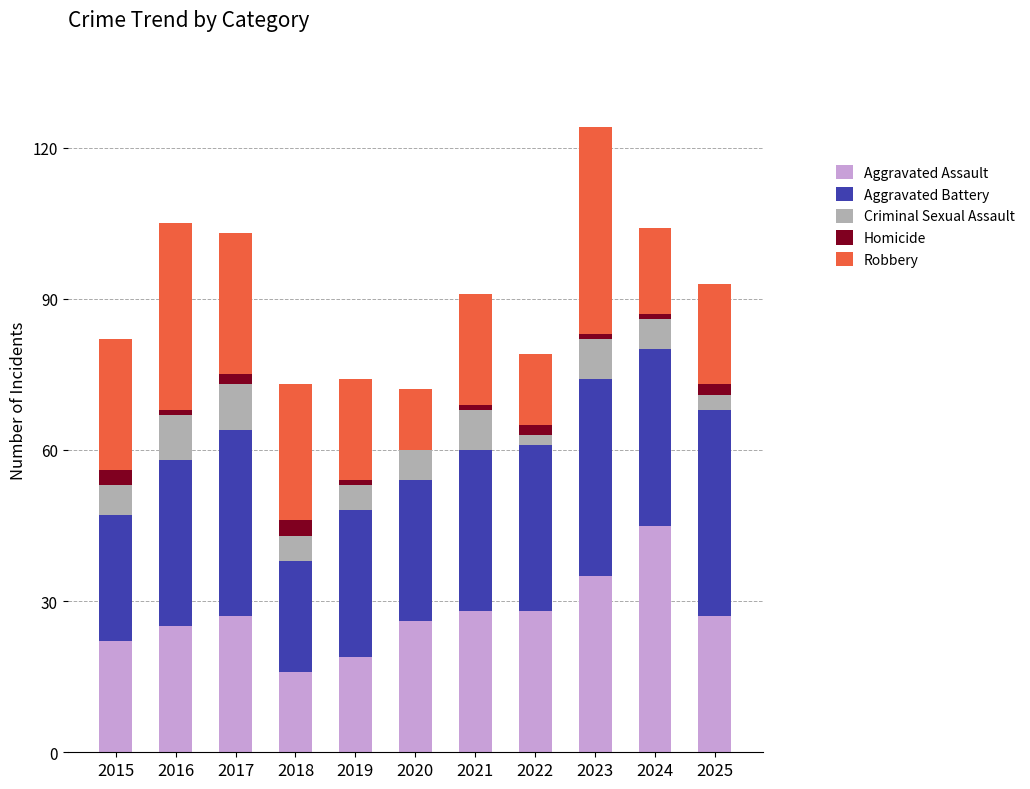

Which category has the highest value in the Aggravated Assault series?

2024